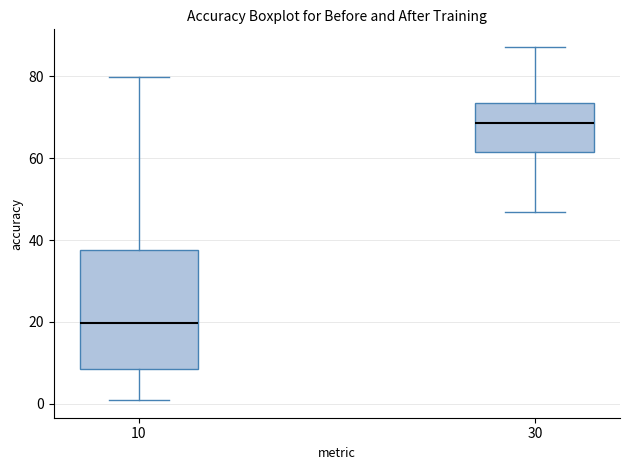

Where does the lower whisker of the box at x = 10 end on the y-axis? The values are not printed on the chart, so give them approximately, as read against the axis.

0